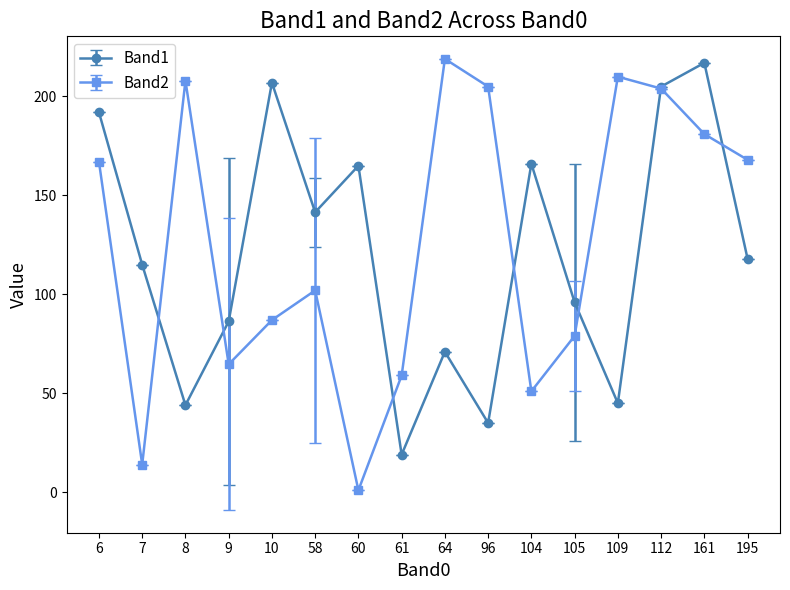

Is this an area chart (filled region under the line)?

No